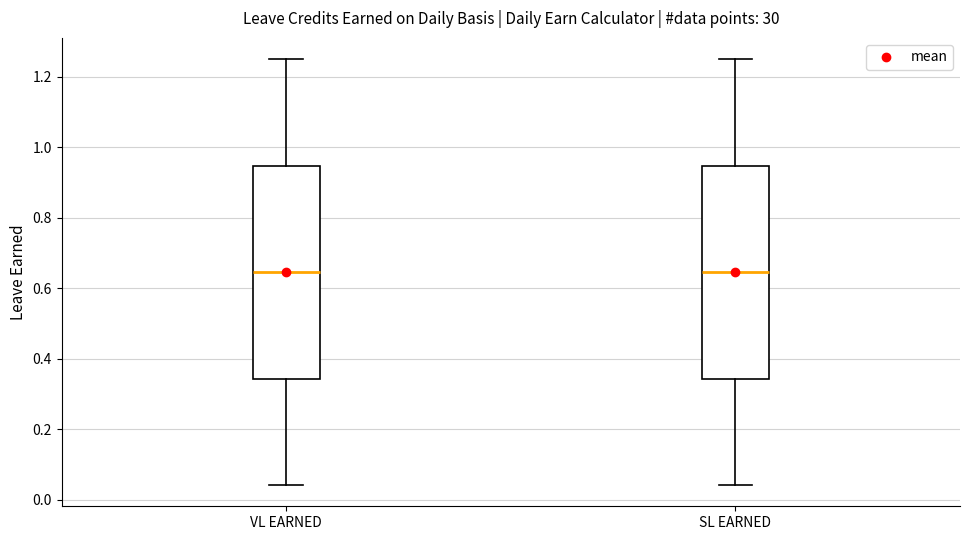

Reading left to right, transcribe this box plot: for each box, give where its median line is, the range the box spans, and where its two whiskers end, as read against the y-axis. The values are not printed on the chart, so give them approximately, as read against the axis.

VL EARNED: median 0.64, box 0.34 to 0.94, whiskers 0.04 to 1.26
SL EARNED: median 0.64, box 0.34 to 0.94, whiskers 0.04 to 1.26